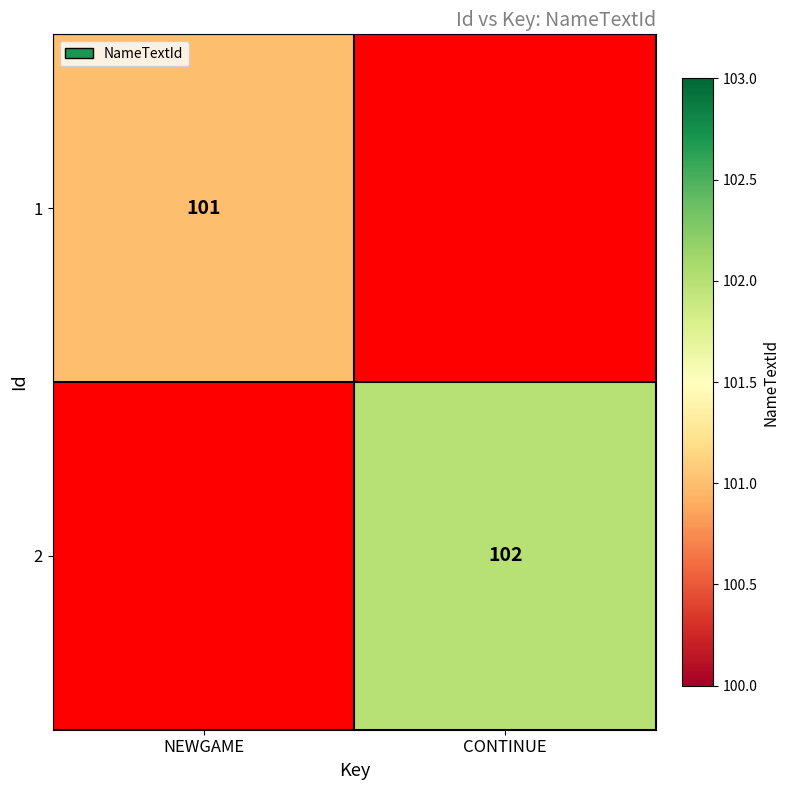

At how many categories does at least one series exceed 101?

1